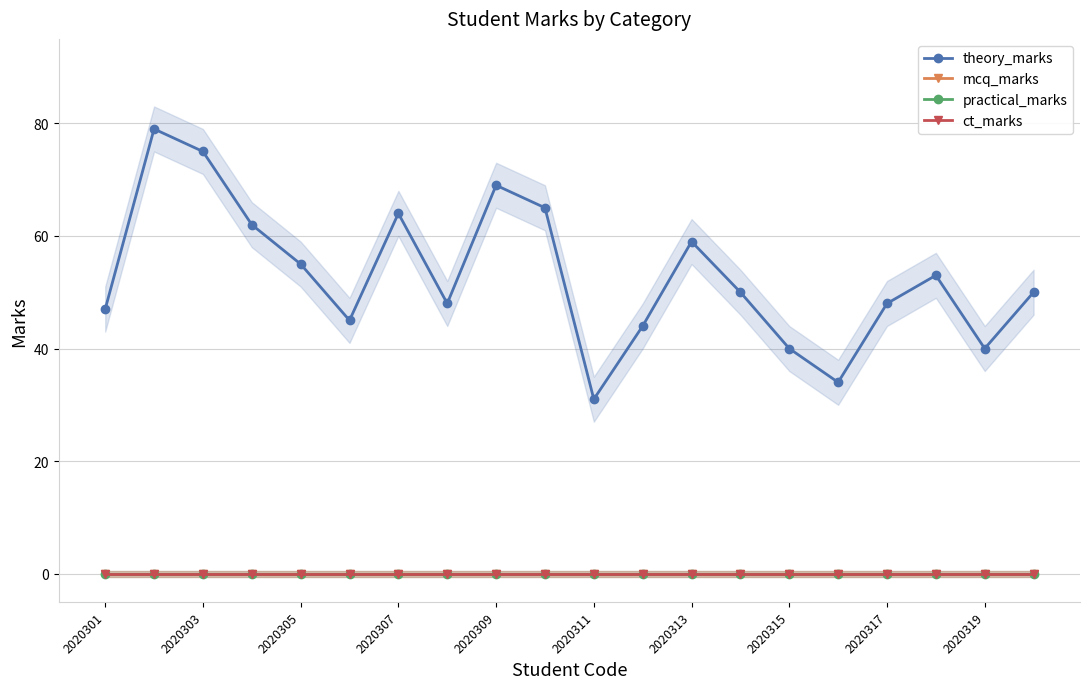

Rank the series at 2020311 from highest to lowest value.

theory_marks, mcq_marks, practical_marks, ct_marks